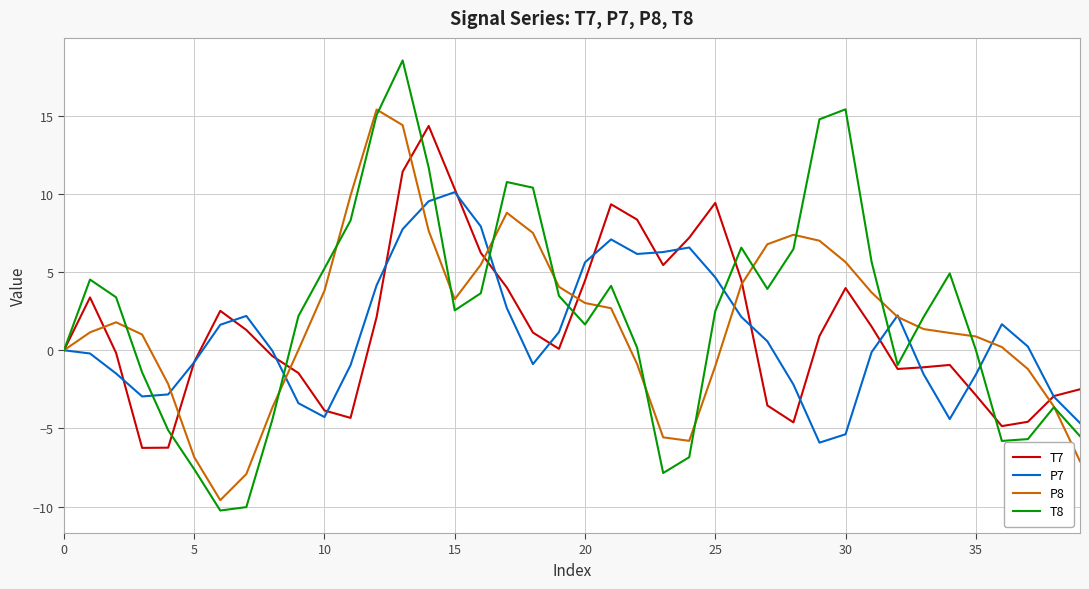

What is the smallest value displayed?

-10.2